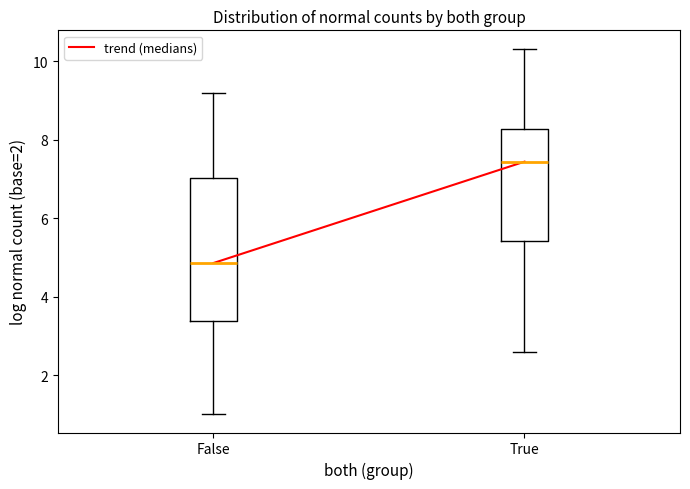

Reading left to right, read every box against the y-axis: the position of its median line, the range the box covers, and the ends of its whiskers. The values are not printed on the chart, so give them approximately, as read against the axis.

False: median 4.8, box 3.4 to 7.0, whiskers 1.0 to 9.2
True: median 7.4, box 5.4 to 8.2, whiskers 2.6 to 10.4